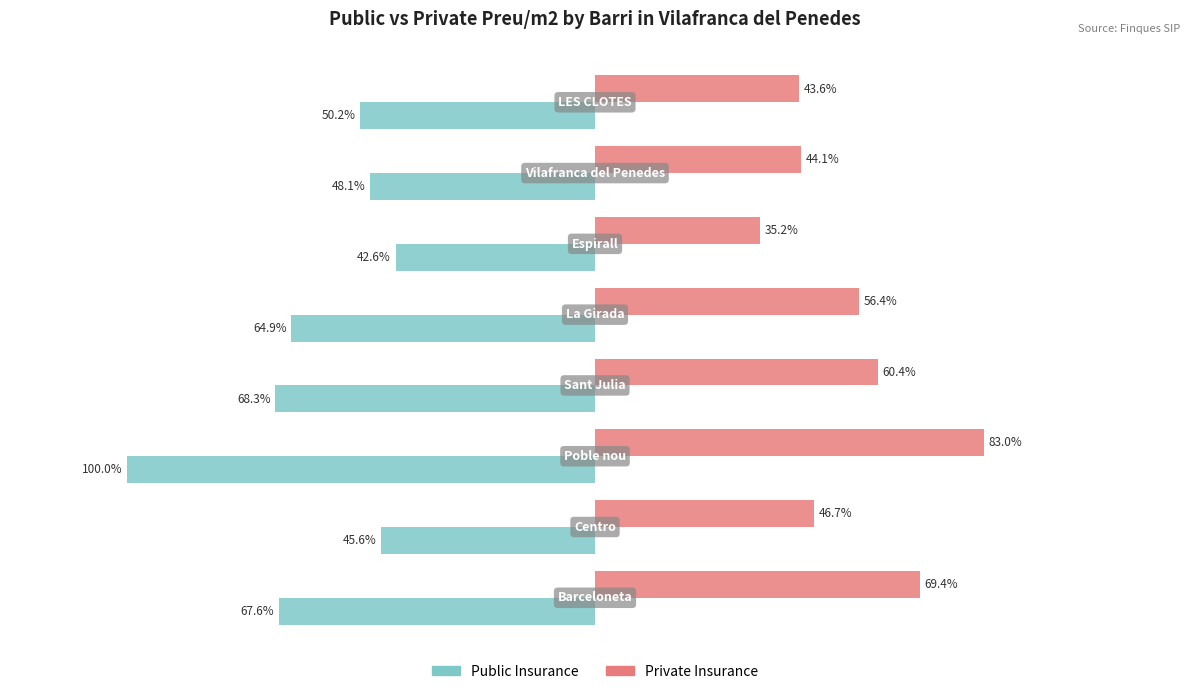

What are all the series names shown in the legend?

Public Insurance, Private Insurance